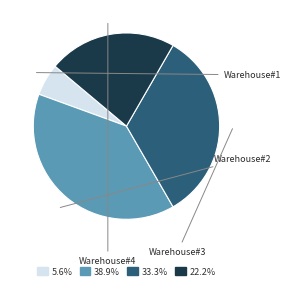

Is there any slice that represents more than half of the pie?

No